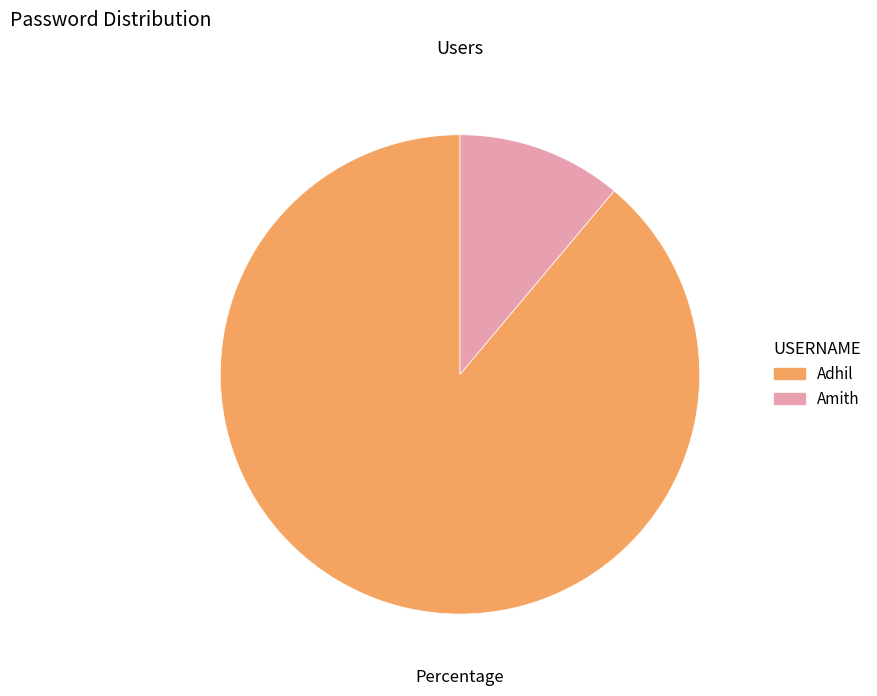

How many segments does this pie chart have?

2